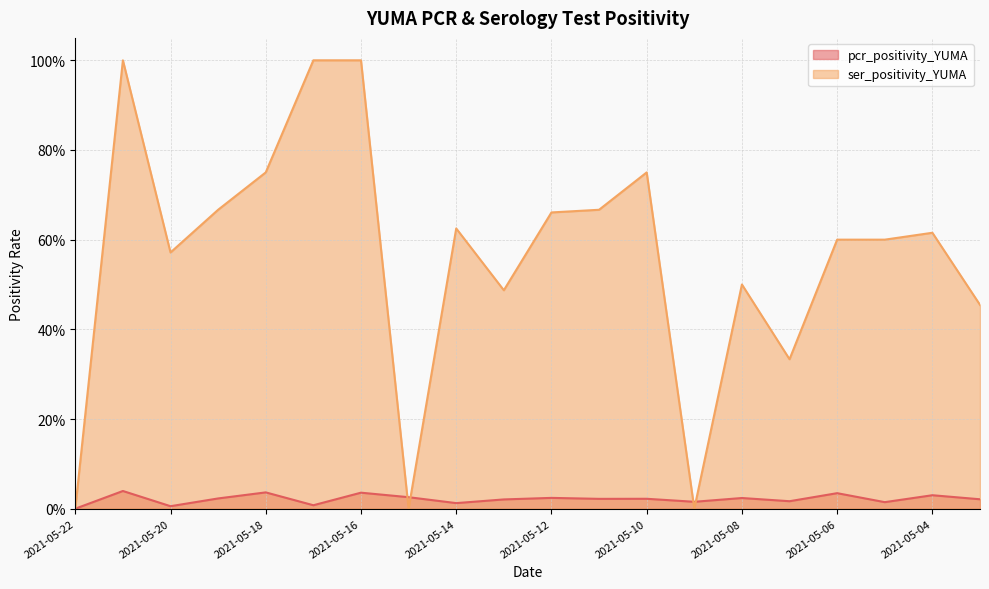

How many interior local peaks does the ser_positivity_YUMA series have?

5